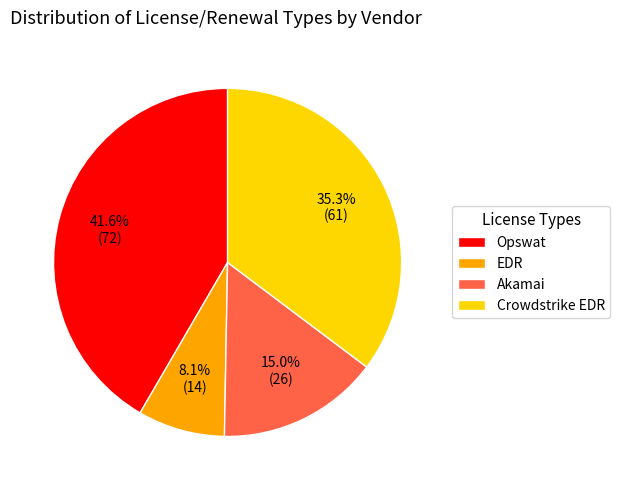

What is the largest slice in the pie chart?

Opswat